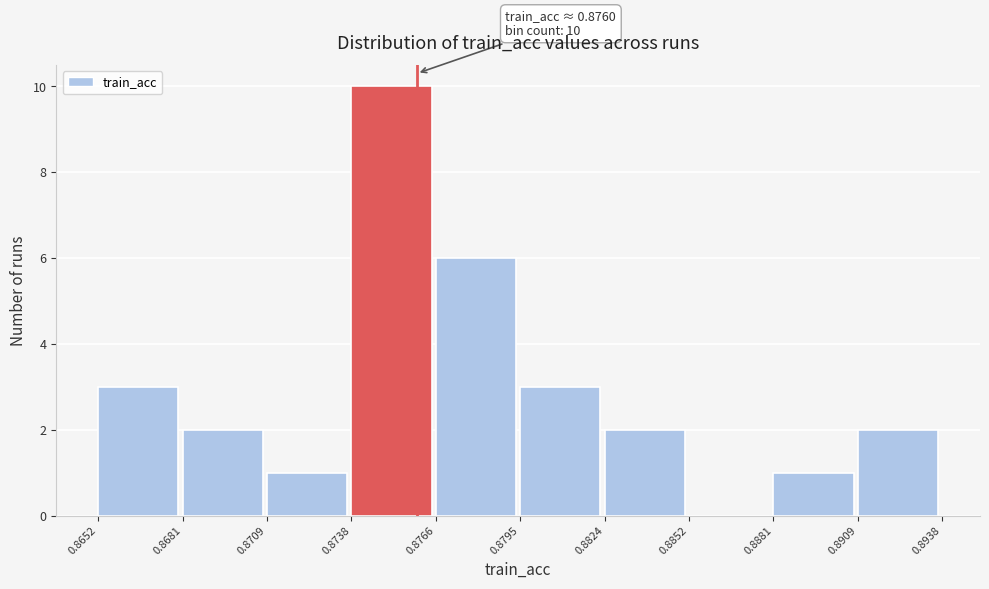

Over which range of the x-axis is the bar tallest?

0.8738 to 0.8766